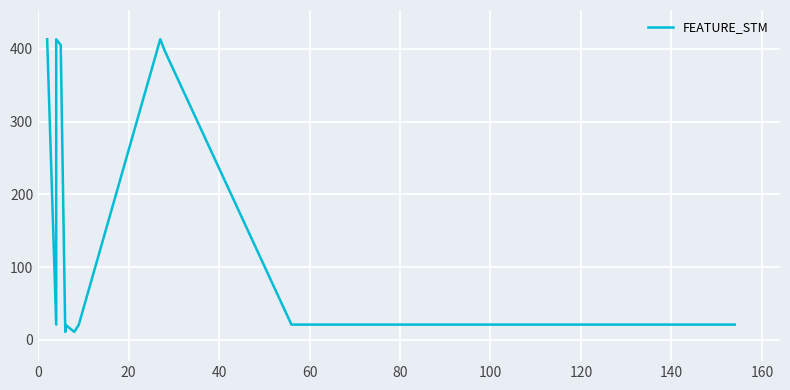

How many points are higher than both their immediate neighbors (excluding endpoints)?

3